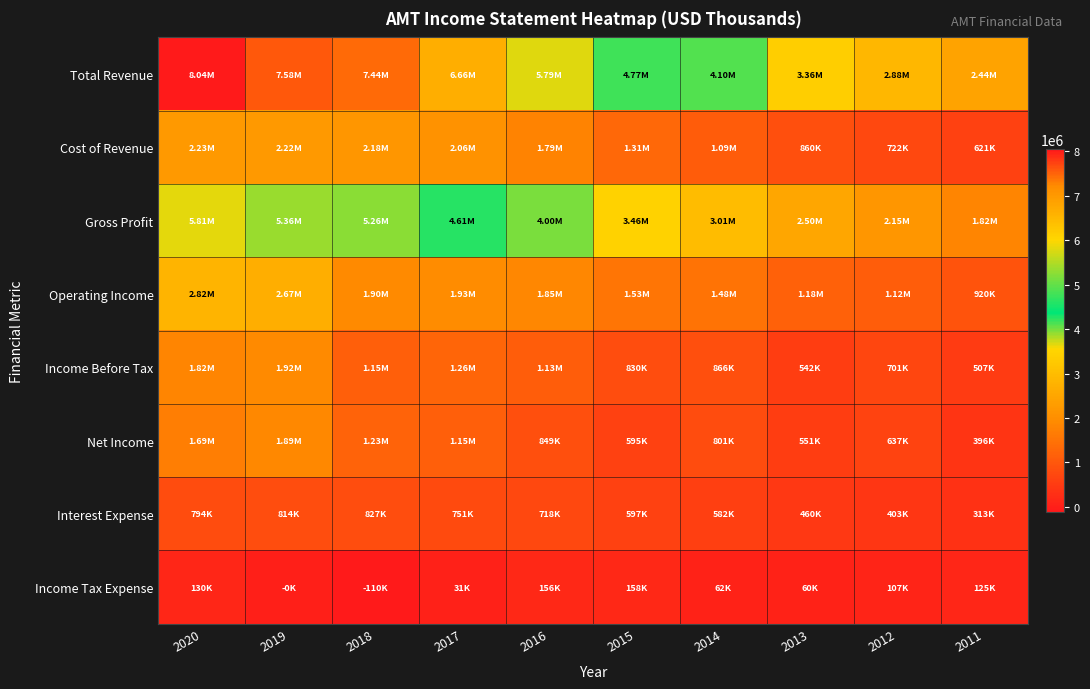

Which series has the largest total across all categories?

Total Revenue